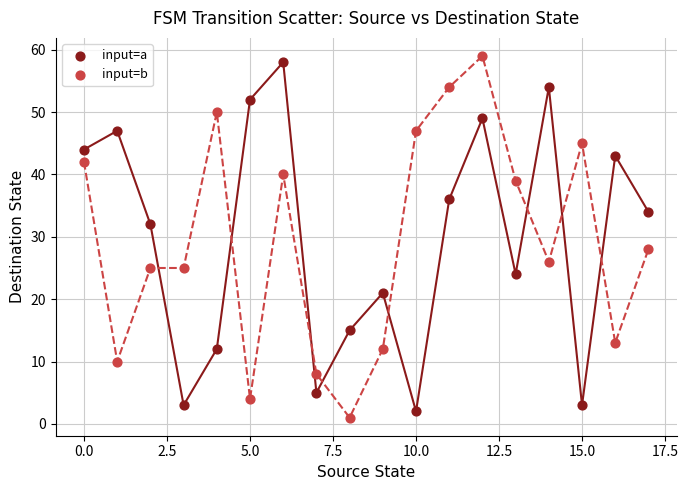

Which series reaches the minimum Y coordinate?

input=b